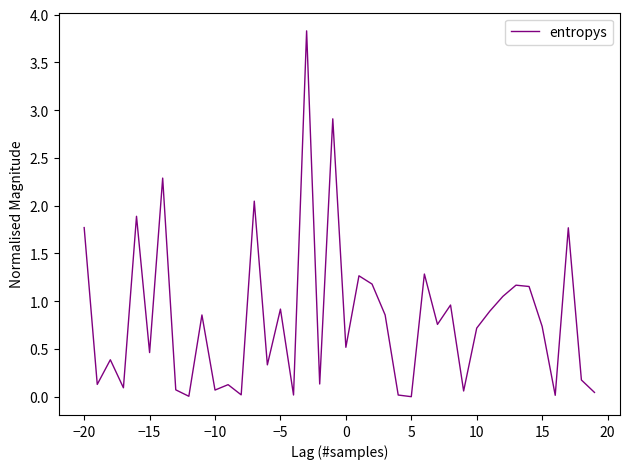

What is the maximum value shown in the chart?

3.8